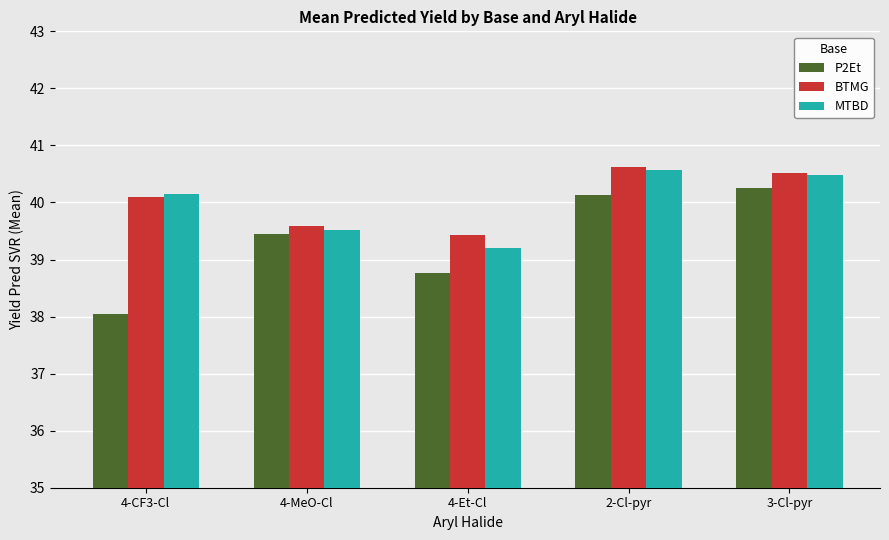

Which series has the largest total across all categories?

BTMG